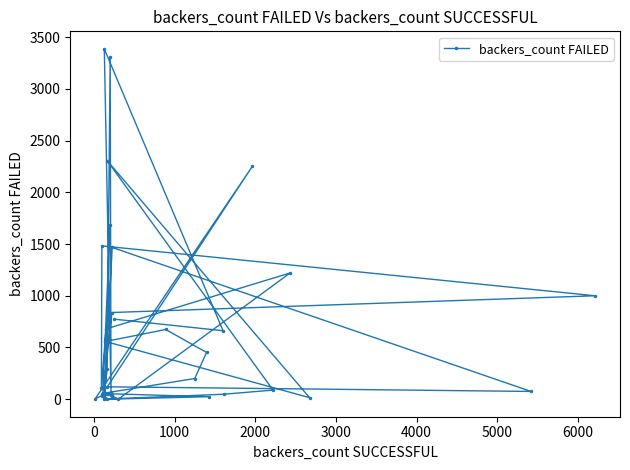

Reading left to right, list all the values displayed in this chart.

0	24	53	18	44	27	55	200	452	674	558	15	2307	88	48	1	1467	75	120	2253	5	38	12	1684	56	838	1000	1482	106	679	1220	1	37	60	296	3304	73	3387	662	774